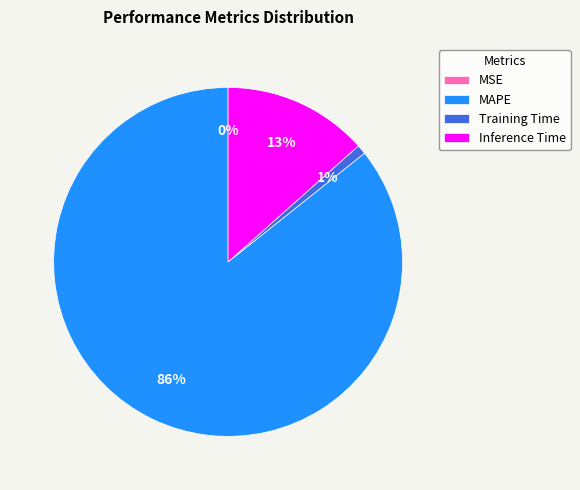

Combined, do Inference Time and MAPE account for over 50%?

Yes